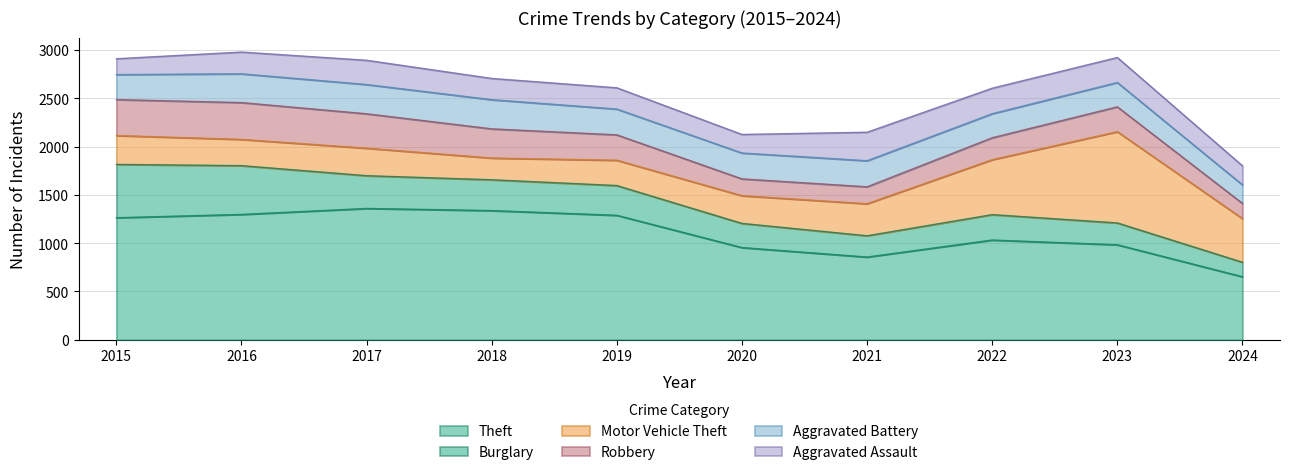

True or false: Burglary has a value of 263 at 2022.

True